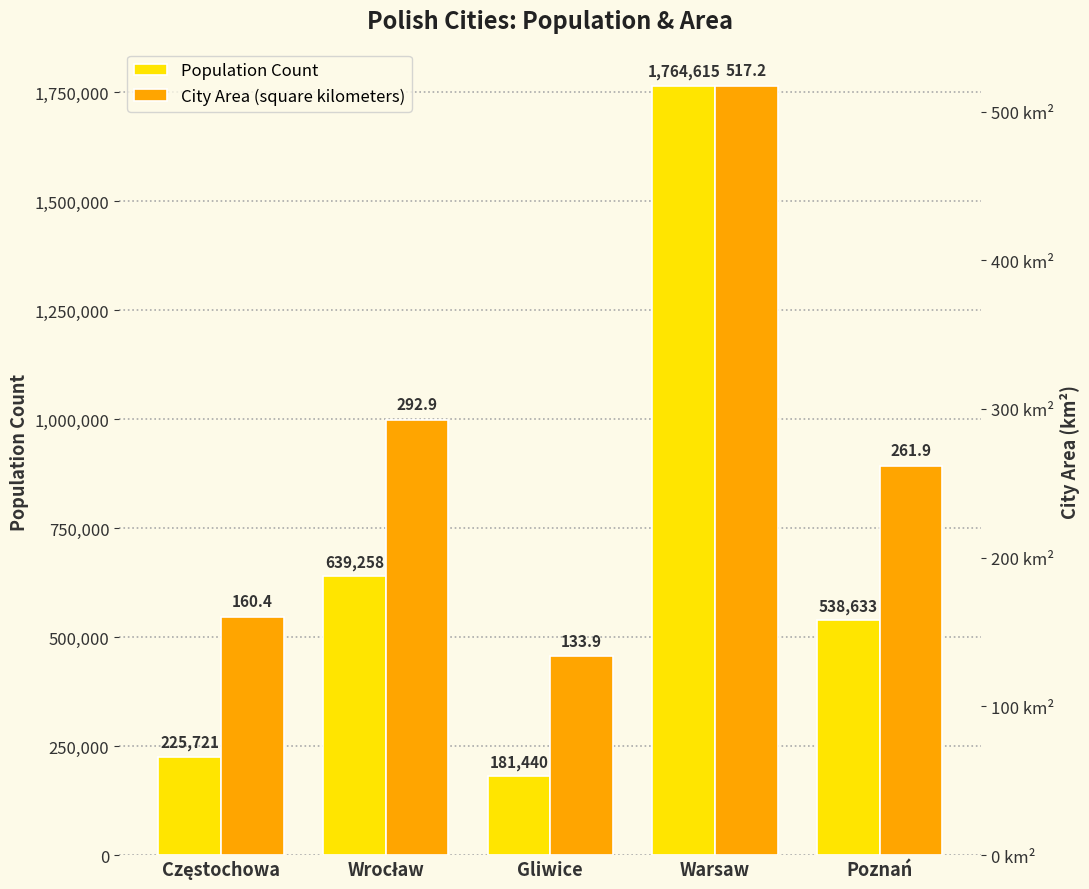

Which category has the lowest value in the City Area (square kilometers) series?

Gliwice